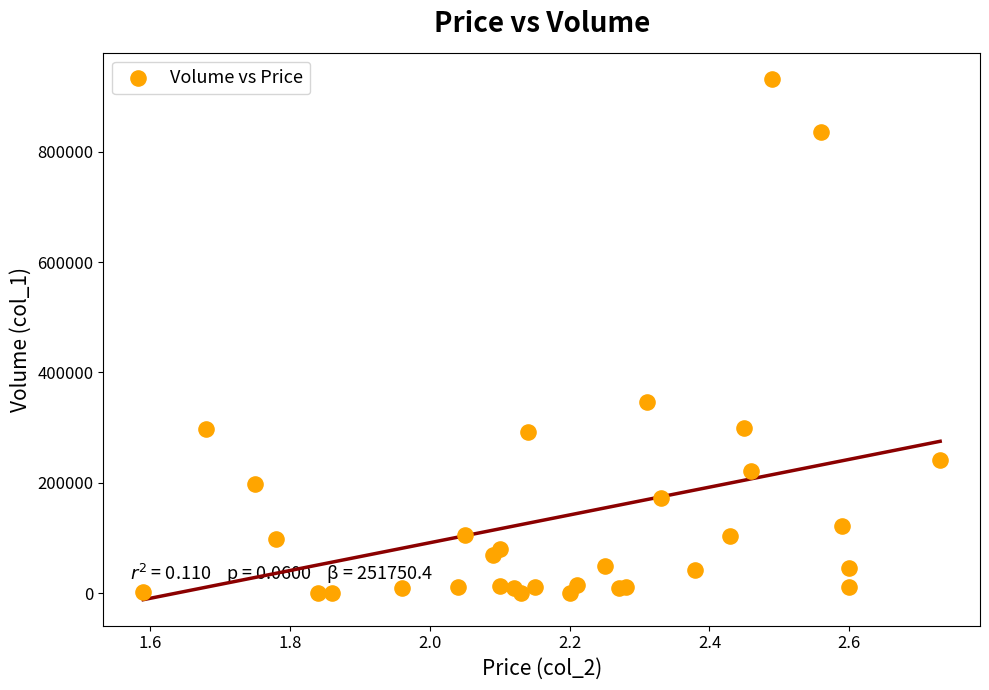

What Y value in the scatter plot is closest to 466500?

347000